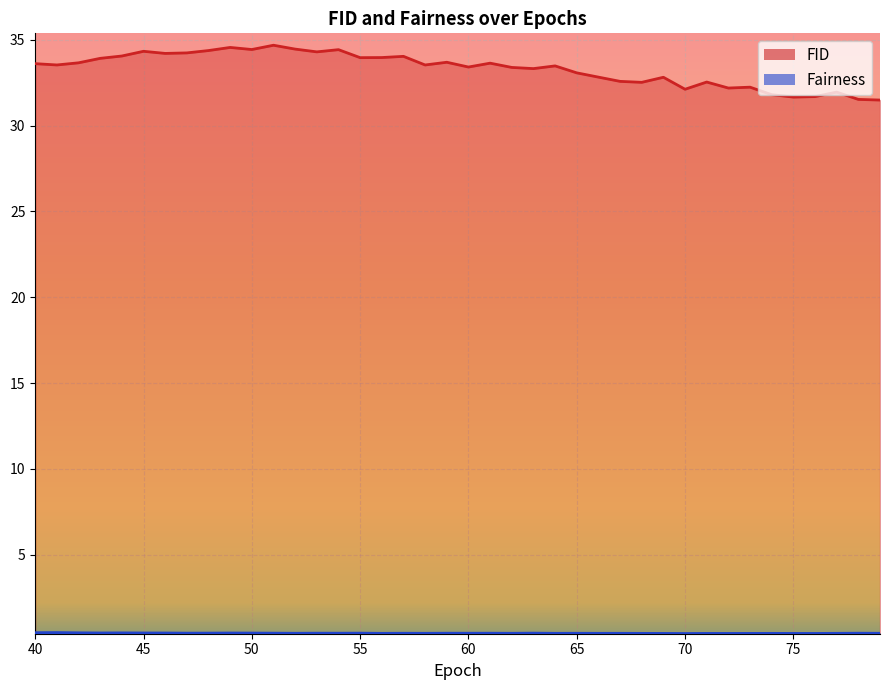

What is the total value across all series at 47?

34.7